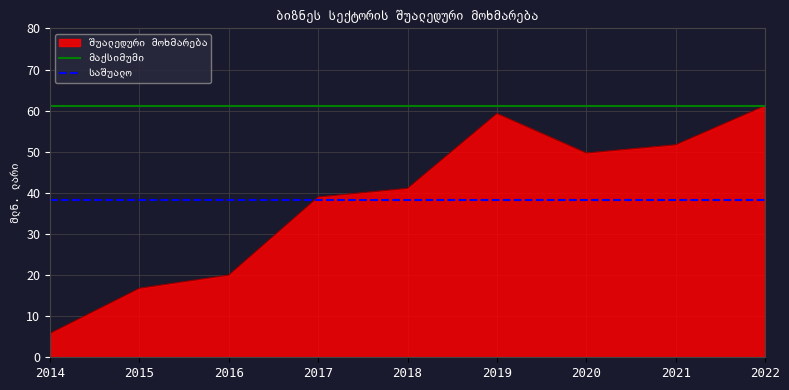

Where is საშუალო nearest to the value 38?

2014